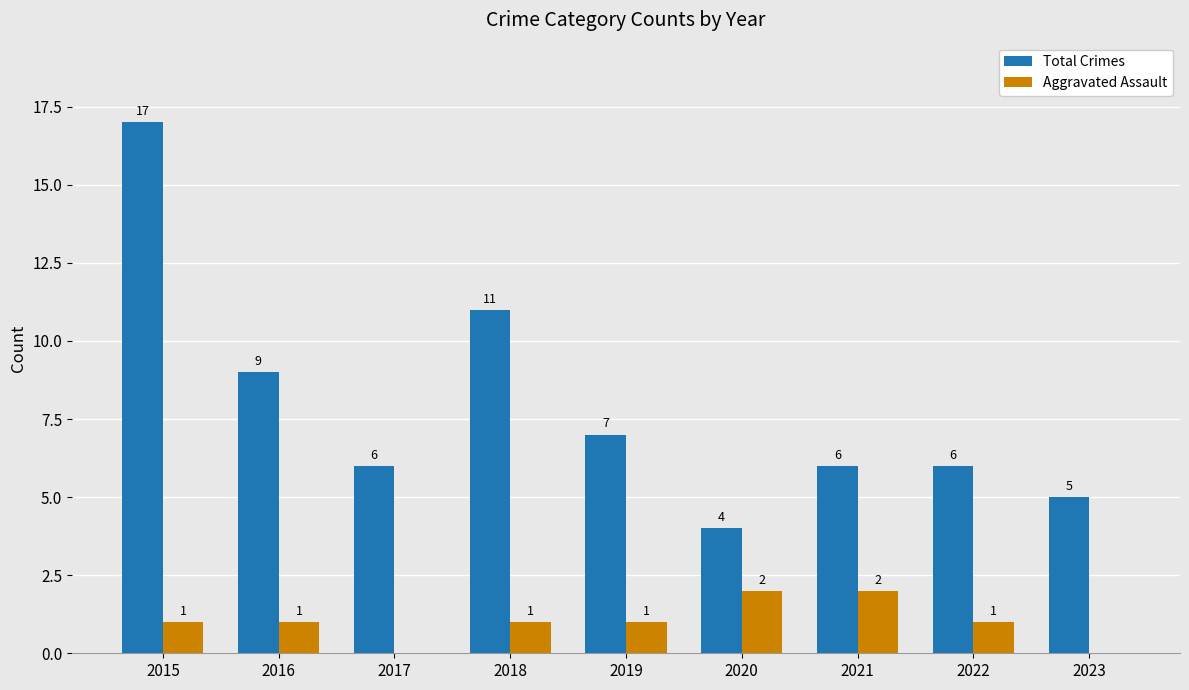

How many series are shown in this chart?

2